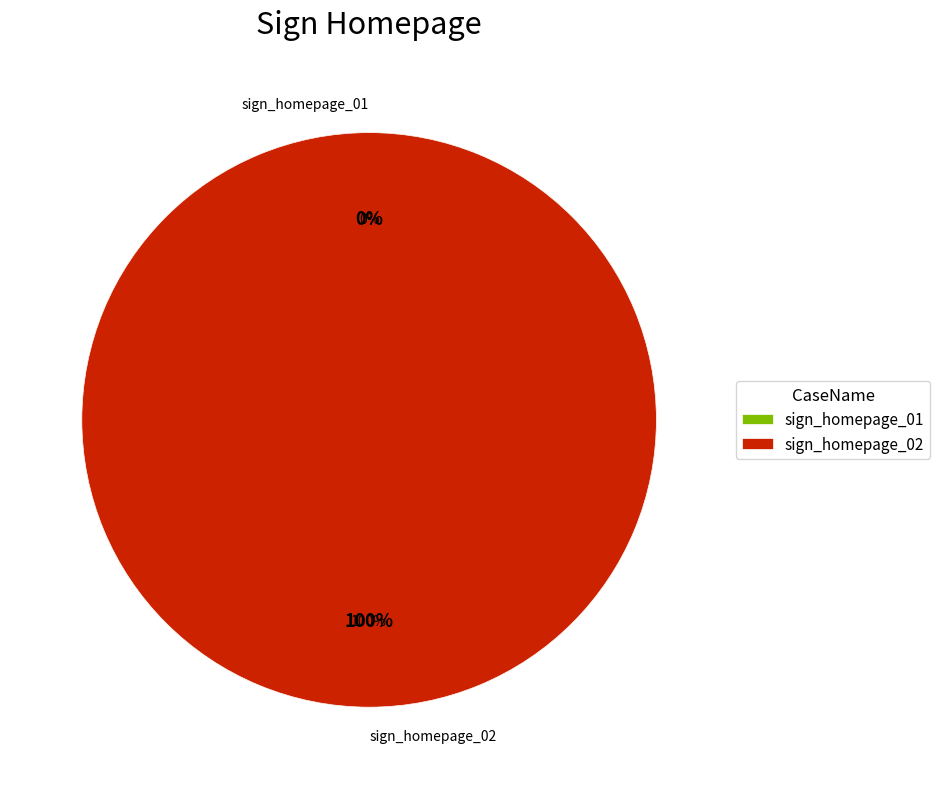

The sign_homepage_01 slice represents 0% of the pie. True or false?

True